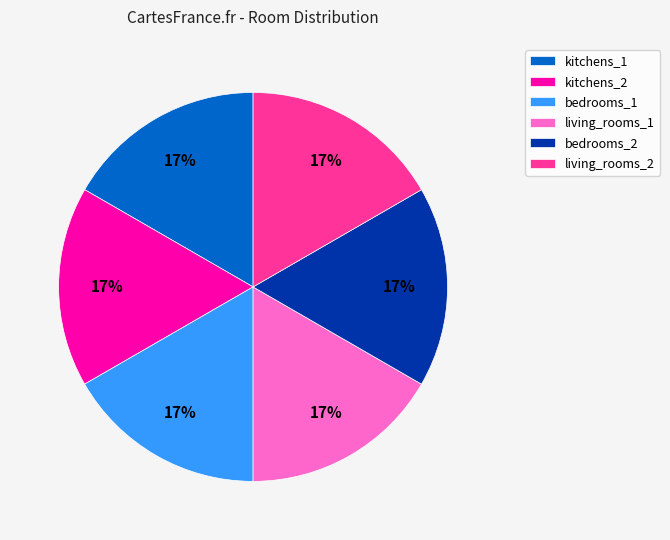

What is the ratio of the value at living_rooms_1 to the value at bedrooms_2?

1.0